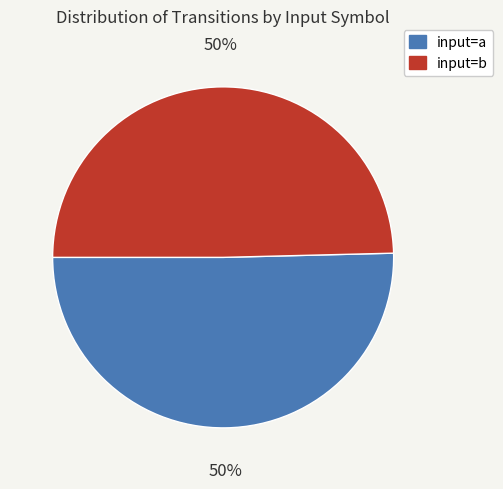

To the nearest percent, what percentage of the pie is input=b?

50%